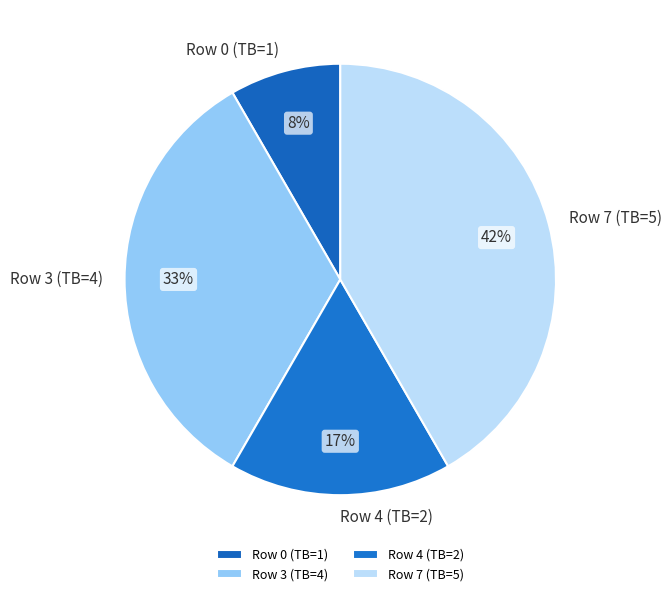

To the nearest percent, what is the average slice percentage?

25%